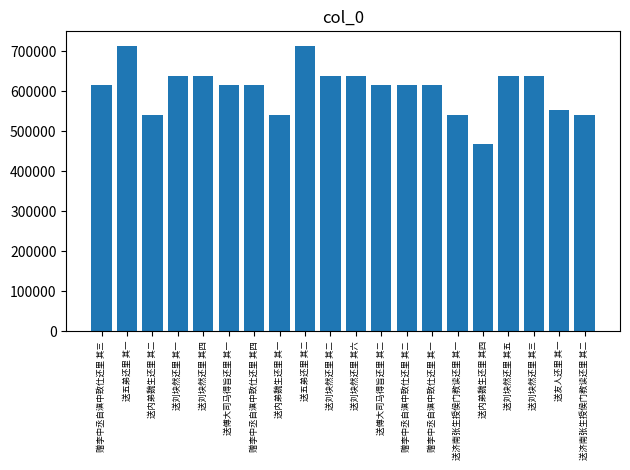

What is the label of the 12th bar from the right?

送五弟还里 其二